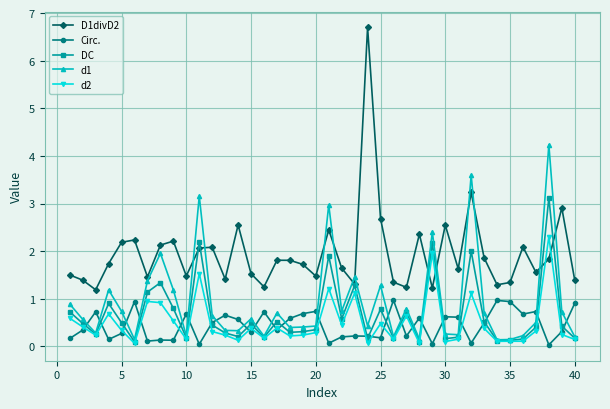

Which series has the widest spread of values?

D1divD2